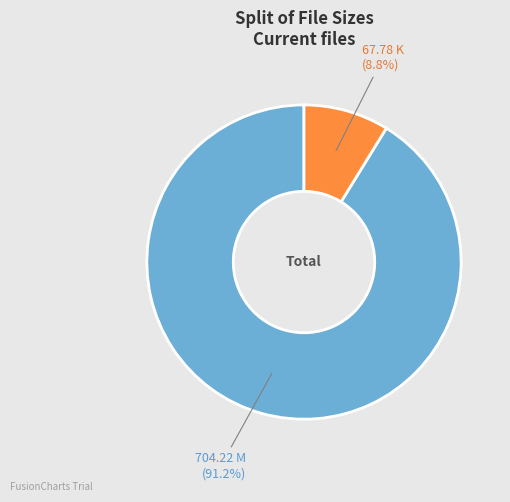

Is there a majority slice in this chart?

Yes